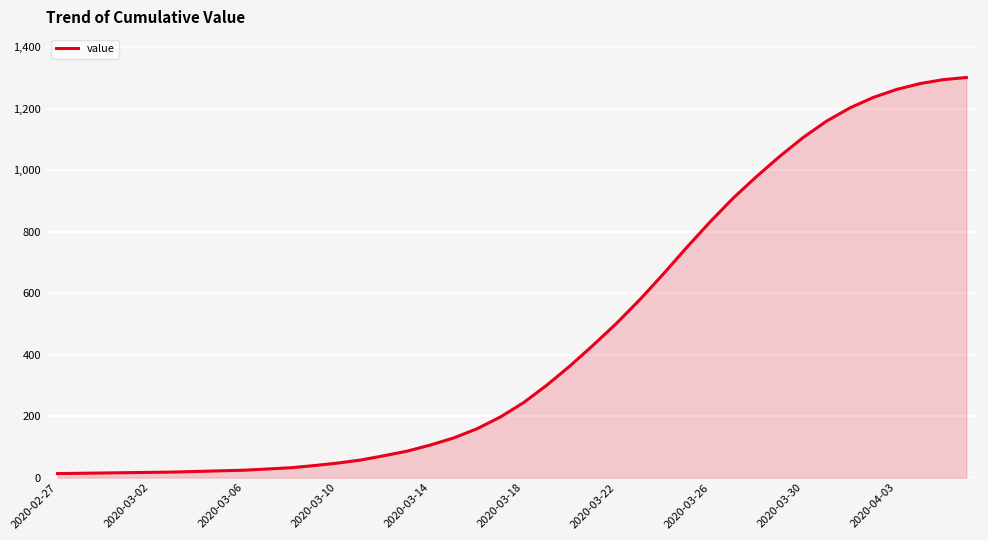

Does the chart display data point markers on the line(s)?

No